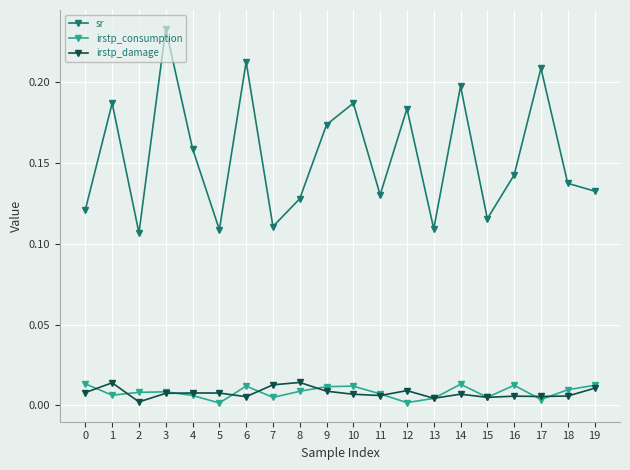

True or false: sr and irstp_consumption cross at least once.

False